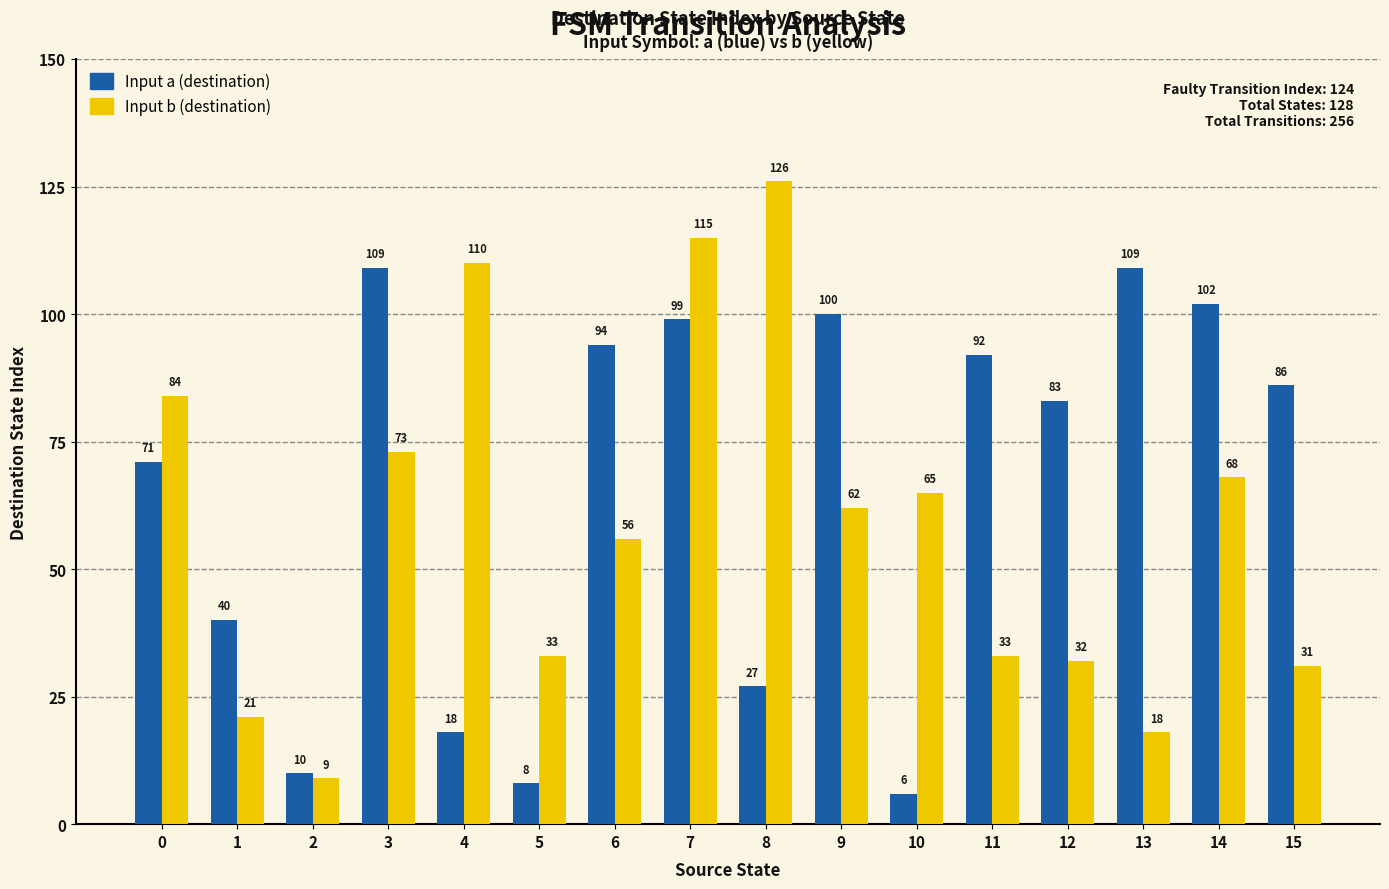

Reading left to right, list all the values displayed in this chart.

Input a (destination): 71	40	10	109	18	8	94	99	27	100	6	92	83	109	102	86
Input b (destination): 84	21	9	73	110	33	56	115	126	62	65	33	32	18	68	31